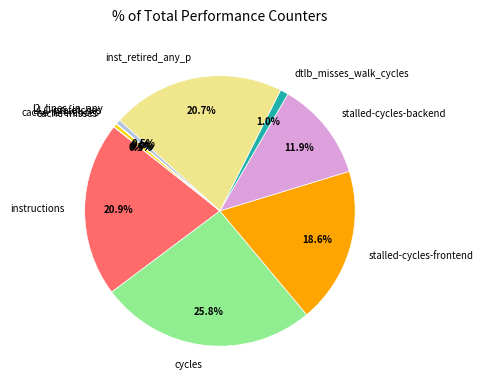

Is it true that cycles is 26% of the pie?

True